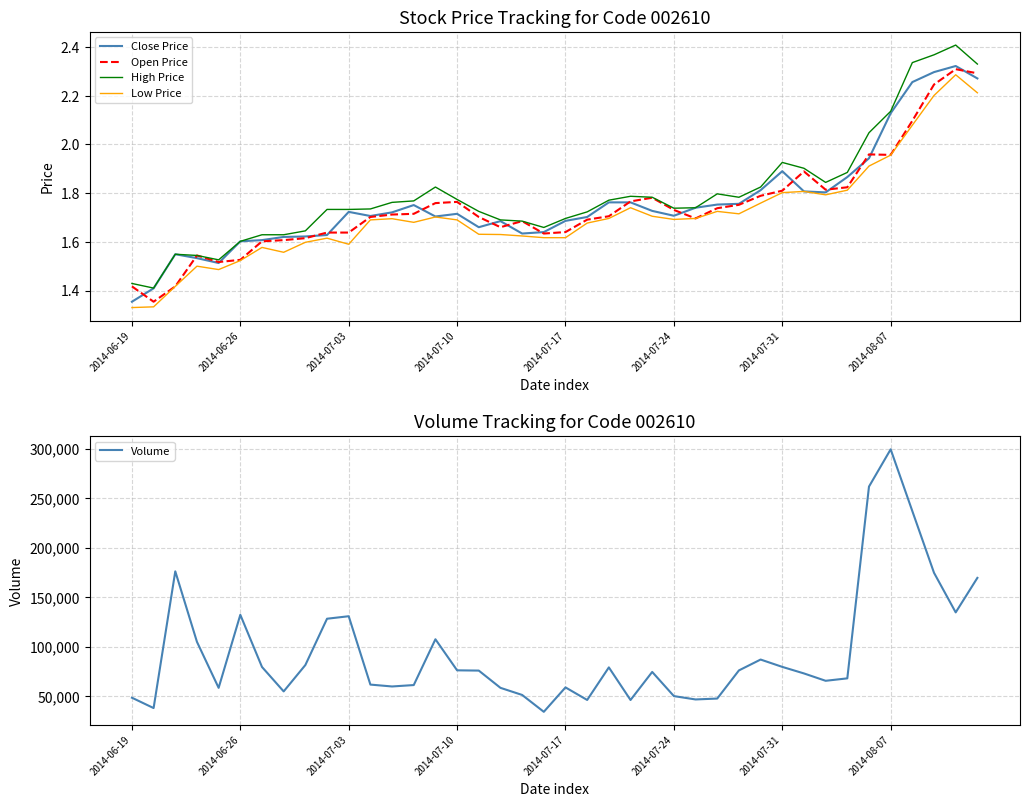

What position from the left is 39?

40